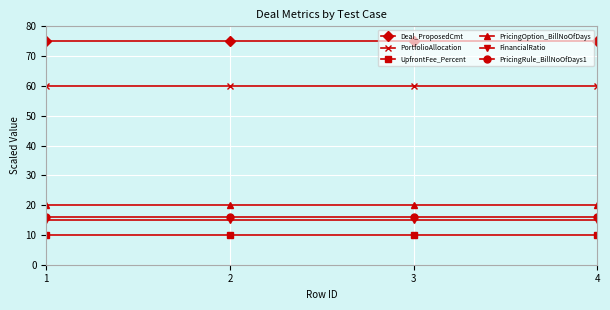

What is the total value across all series at 4?

196